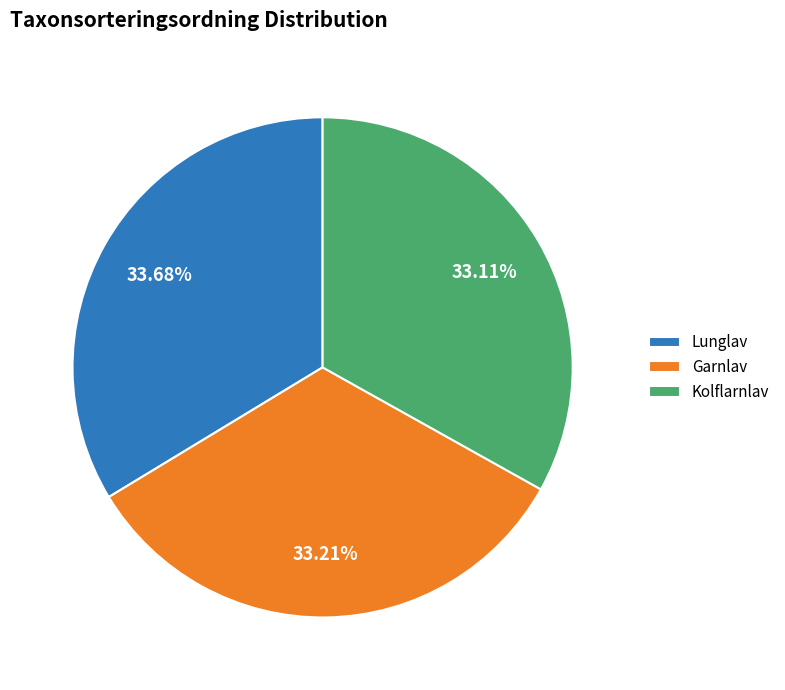

To the nearest percent, what is the difference between the largest and smallest slice percentages?

1%